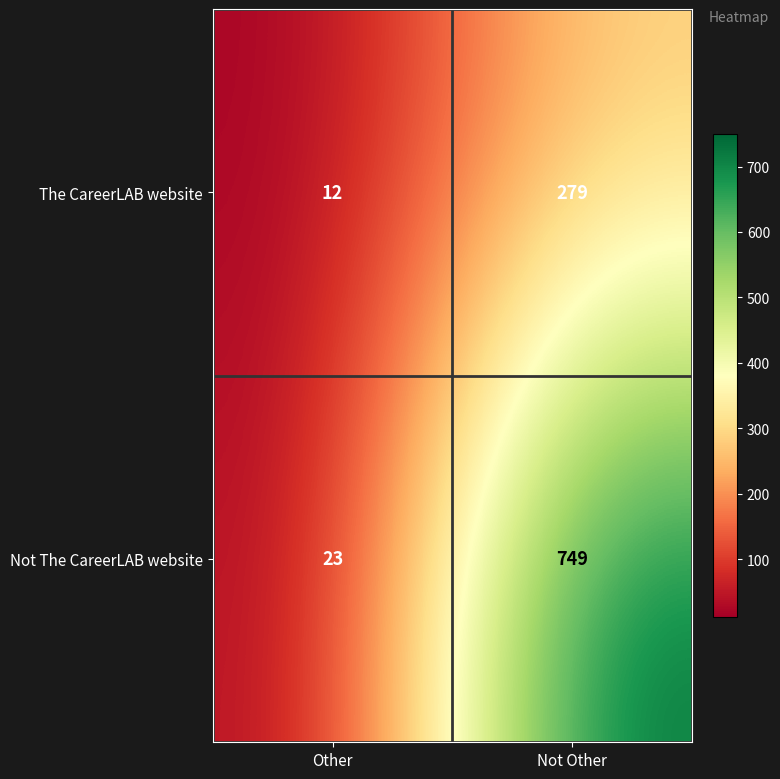

How many distinct data groups are displayed?

2